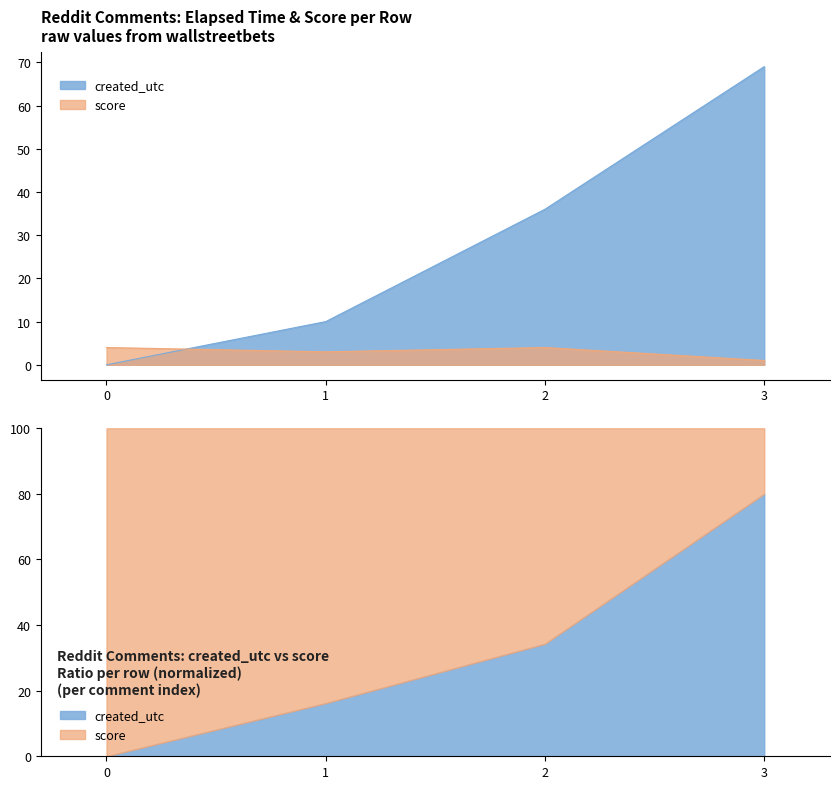

Read the created_utc value at 2.

36